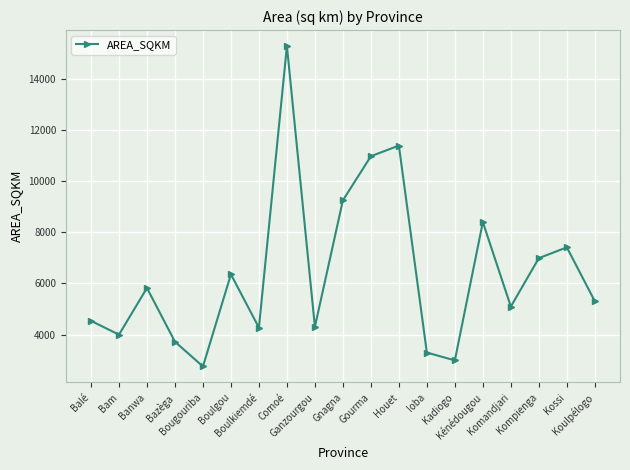

How many values exceed 5304?

10